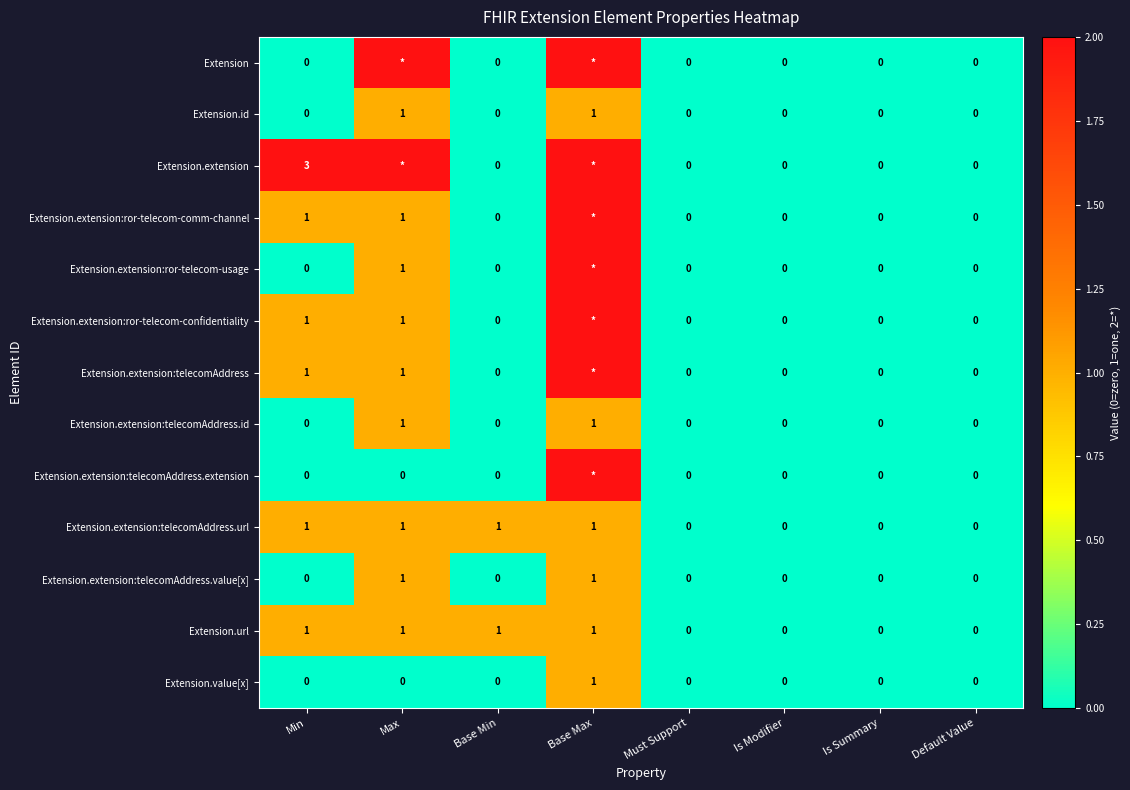

The Extension.extension:ror-telecom-comm-channel series shows 2 at Min. True or false?

False